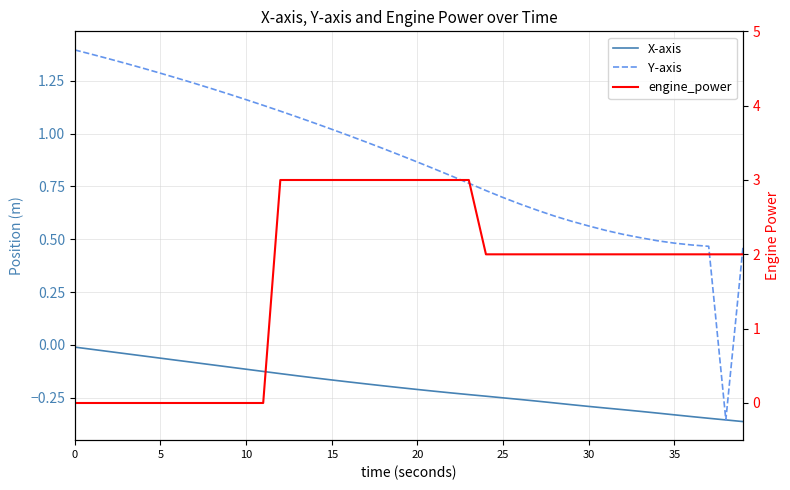

Rank the series by their average value, from lowest to highest.

X-axis, Y-axis, engine_power